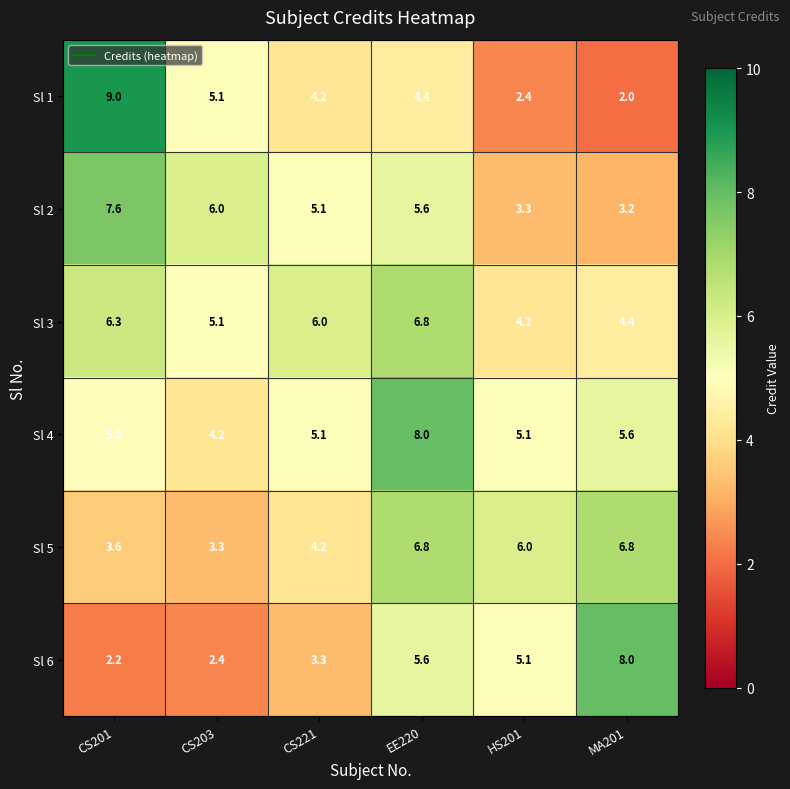

Which category has the highest value across all series?

CS201